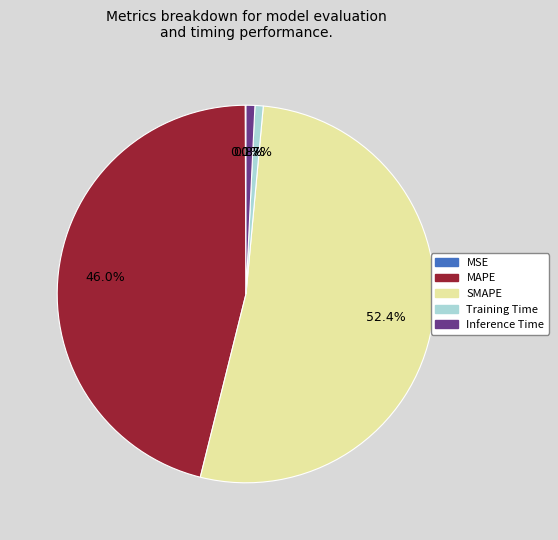

Approximately how many times larger is the value at MAPE compared to SMAPE?

0.9